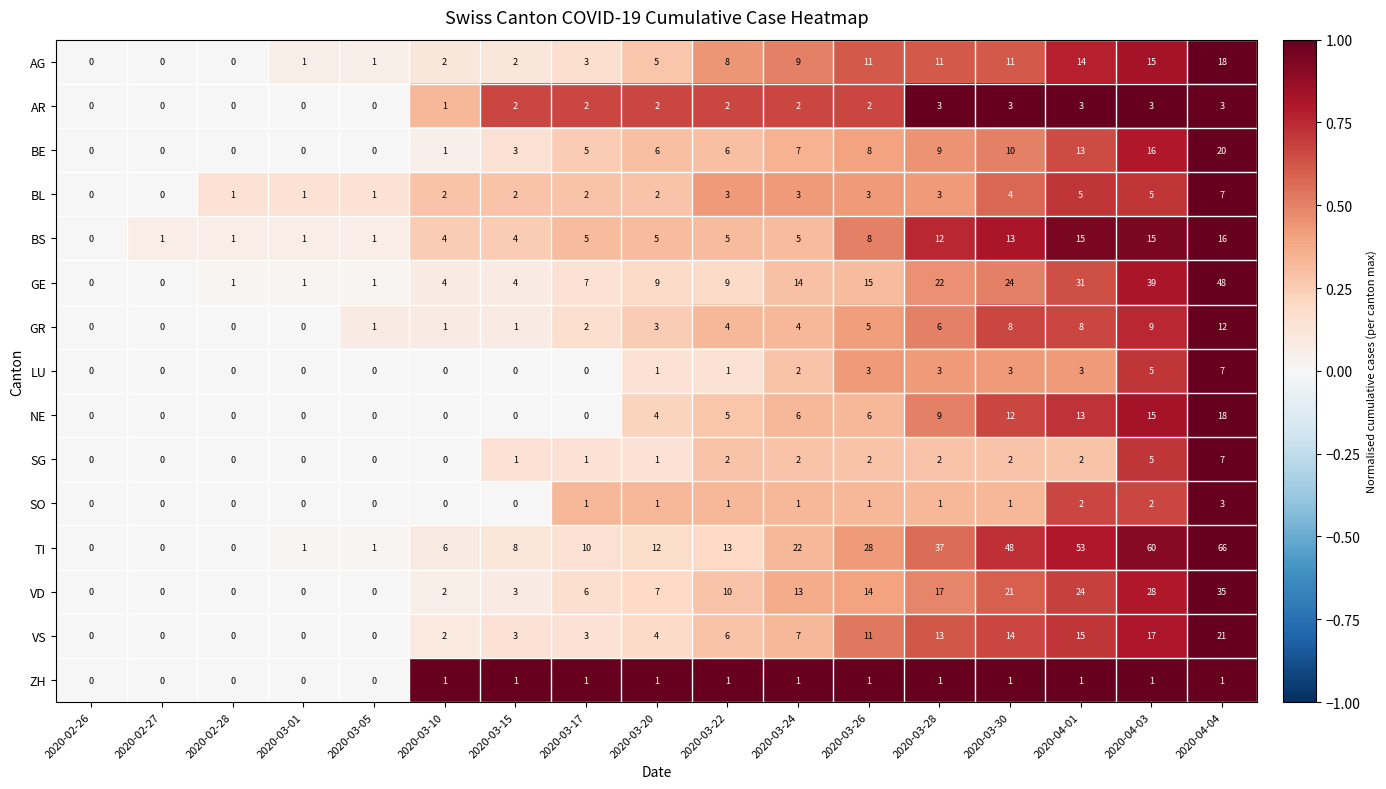

What is the difference between the highest and lowest values at 2020-03-15?

8